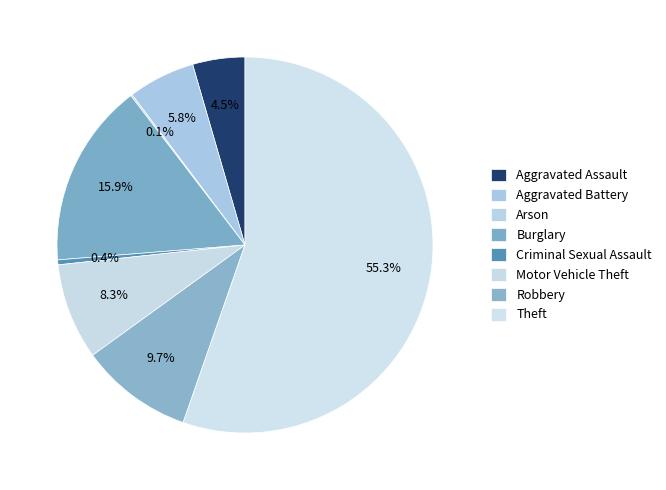

How many segments does this pie chart have?

8